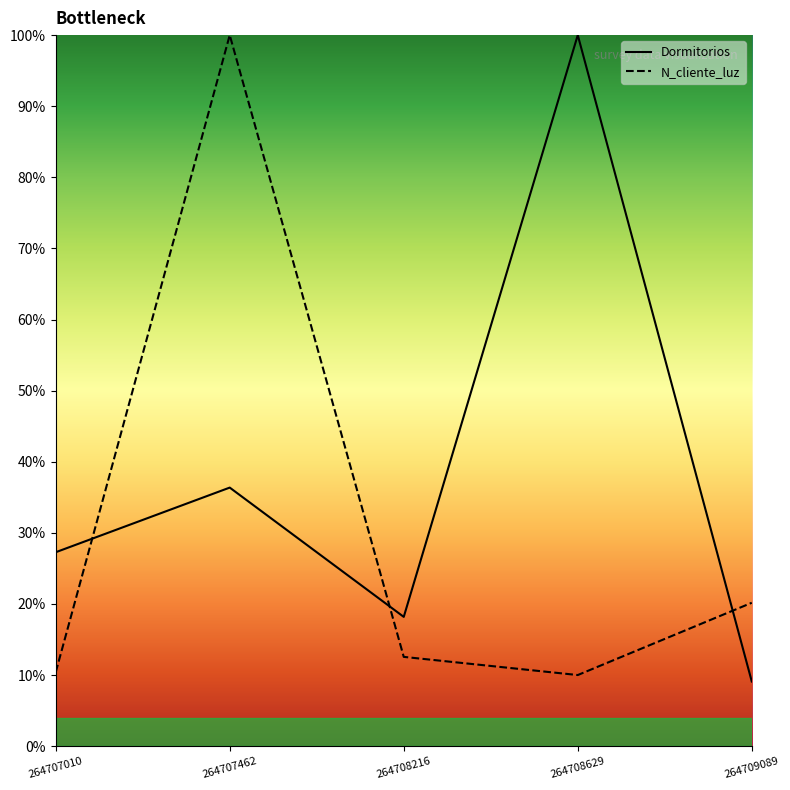

What is the spread (max minus min) of values at 264707010?

16.9